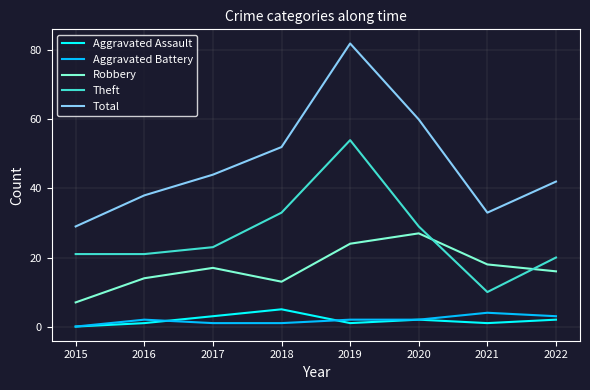

At which category is the sum across all series the highest?

2019